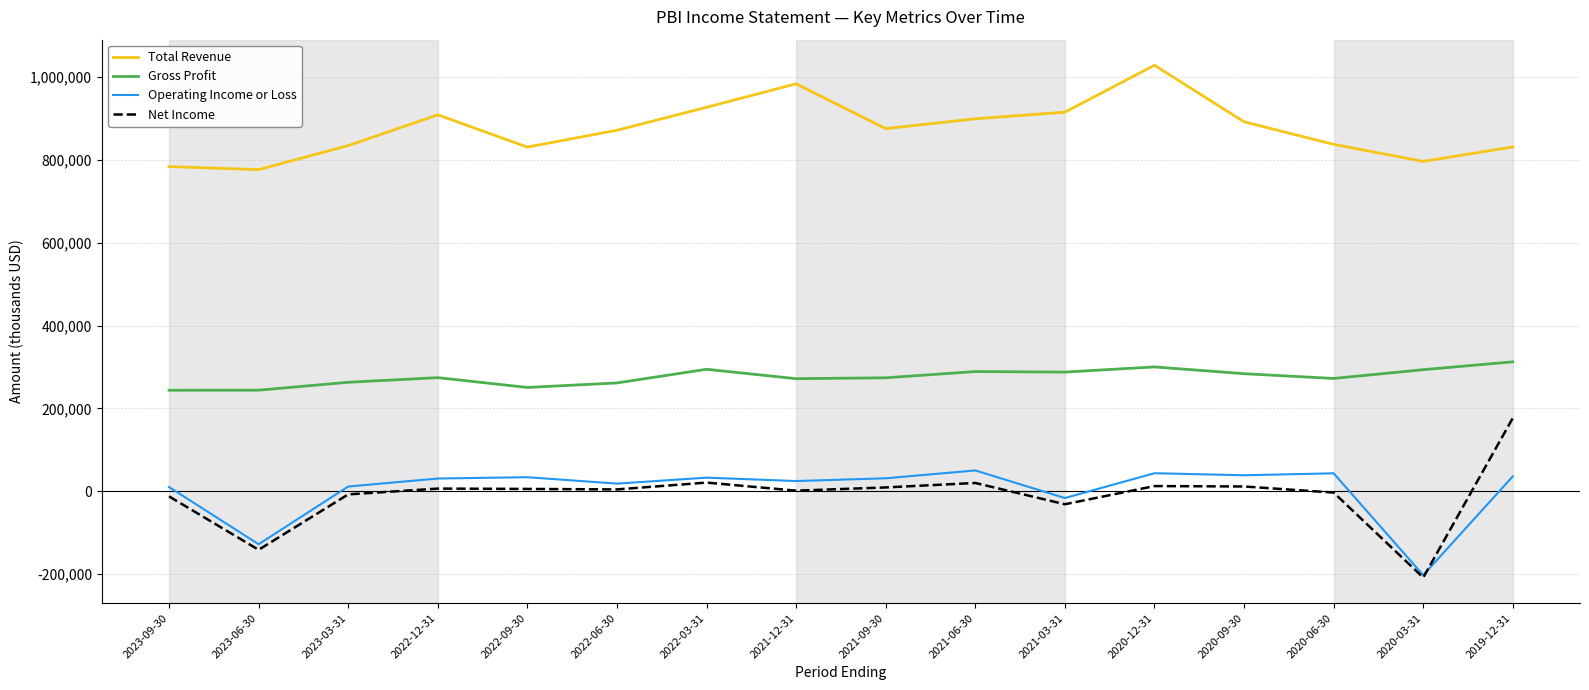

True or false: Net Income and Total Revenue cross at least once.

False